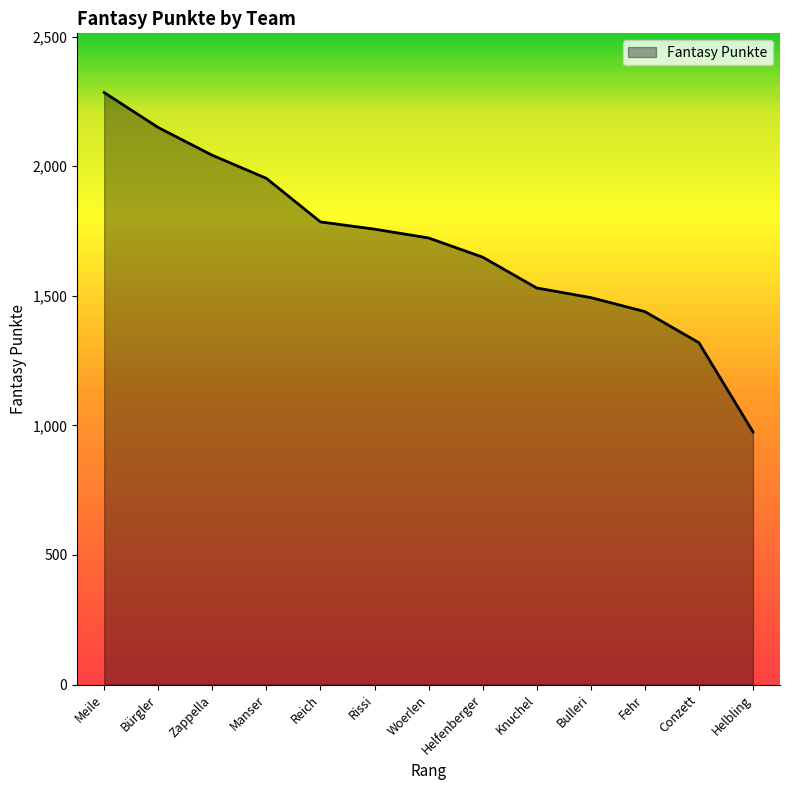

Between Knuchel and Helfenberger, which is larger?

Helfenberger